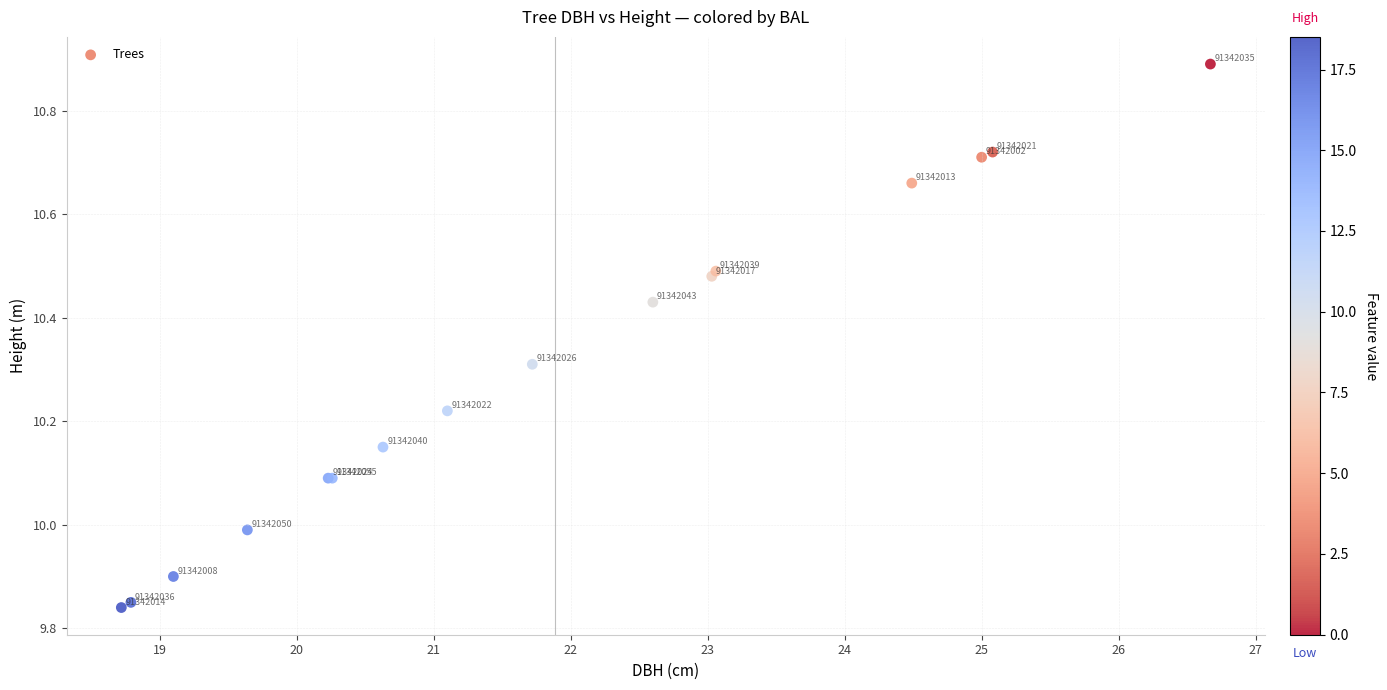

What Y value in the scatter plot is closest to 10?

10.0